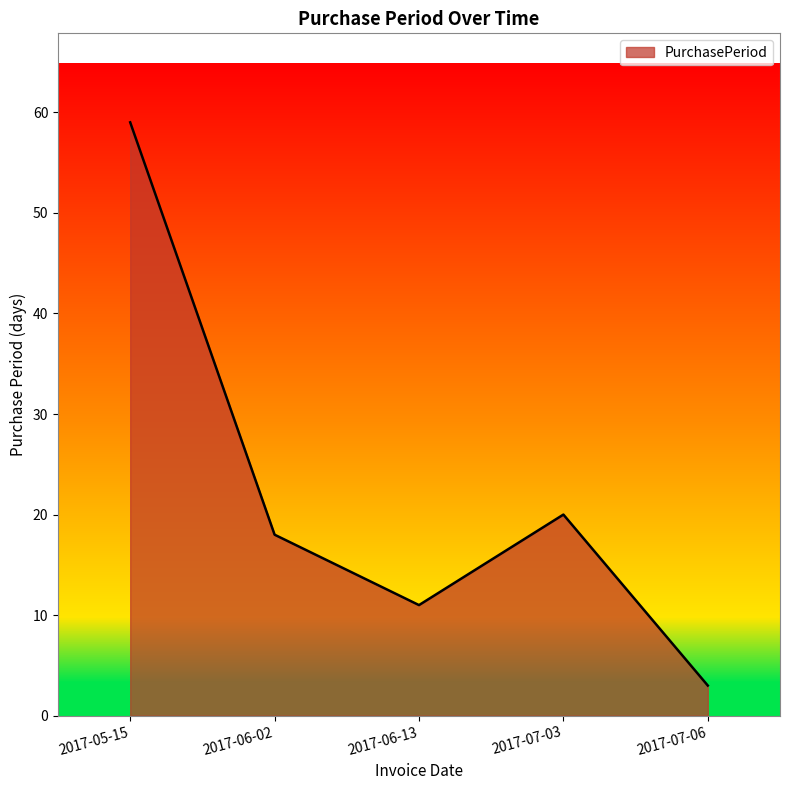

List the labels in order of value, largest first.

2017-05-15, 2017-07-03, 2017-06-02, 2017-06-13, 2017-07-06